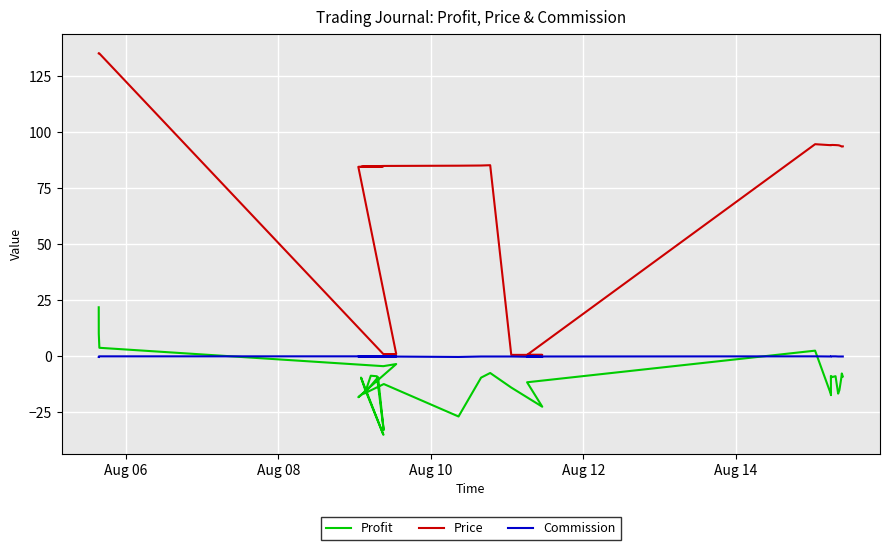

How many interior local peaks does the Commission series have?

3